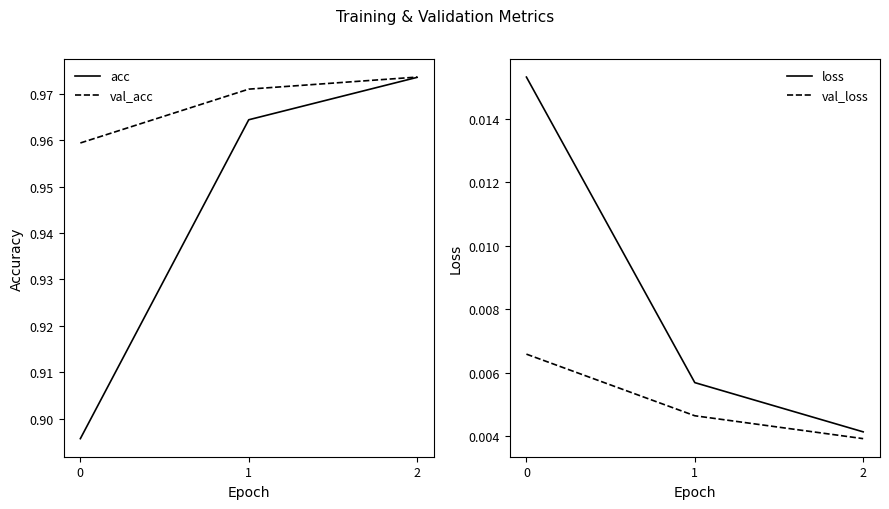

At which category is the sum across all series the highest?

2